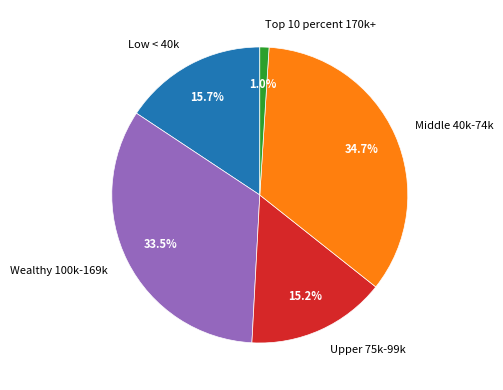

Which has a higher value, Wealthy 100k-169k or Low < 40k?

Wealthy 100k-169k